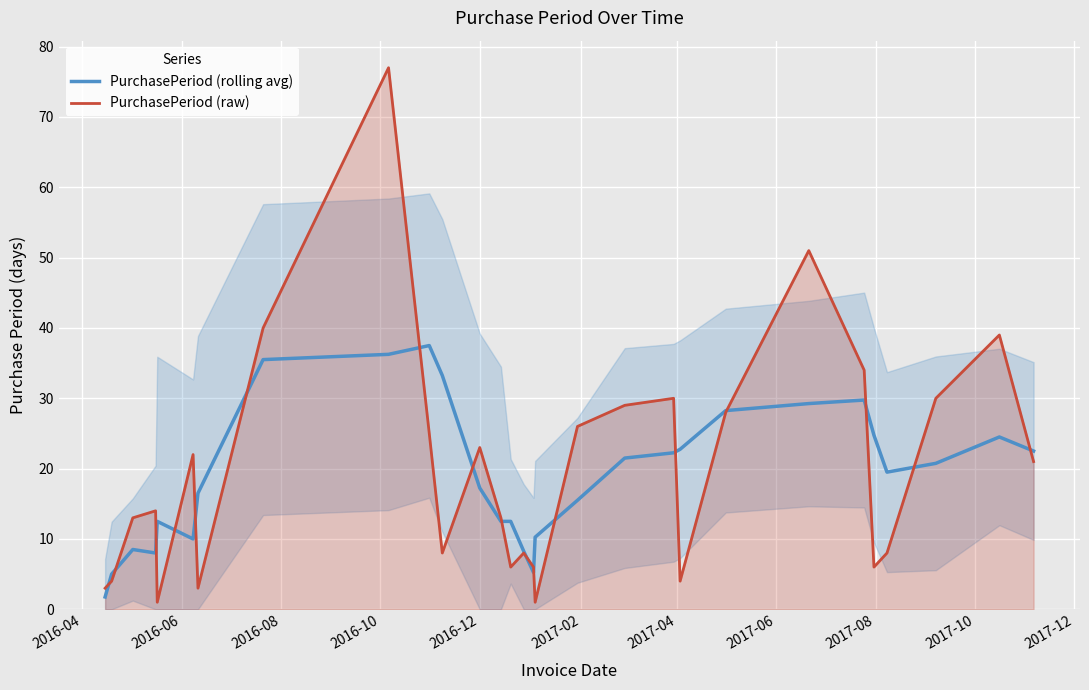

What is the highest value of the PurchasePeriod (raw) series?

77.0